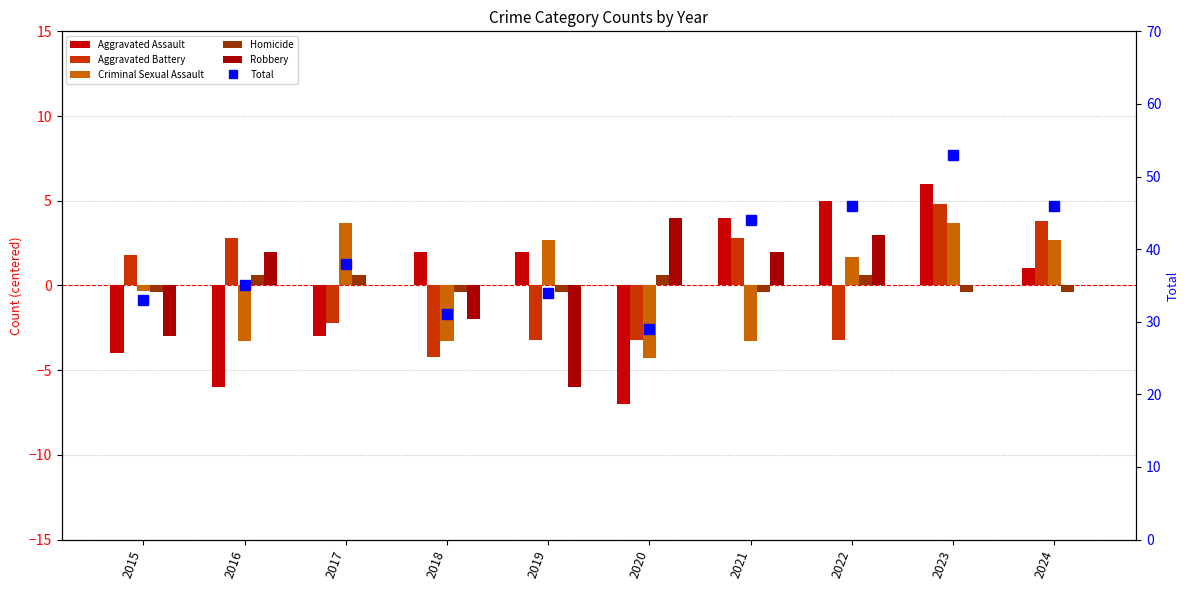

What is the minimum value shown in the chart?

-7.0